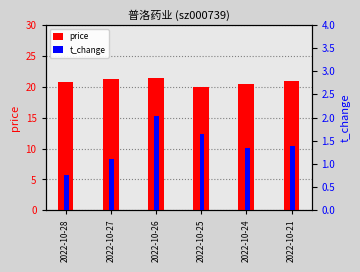

What is the value of the price bar at the 4th from the left?

19.9